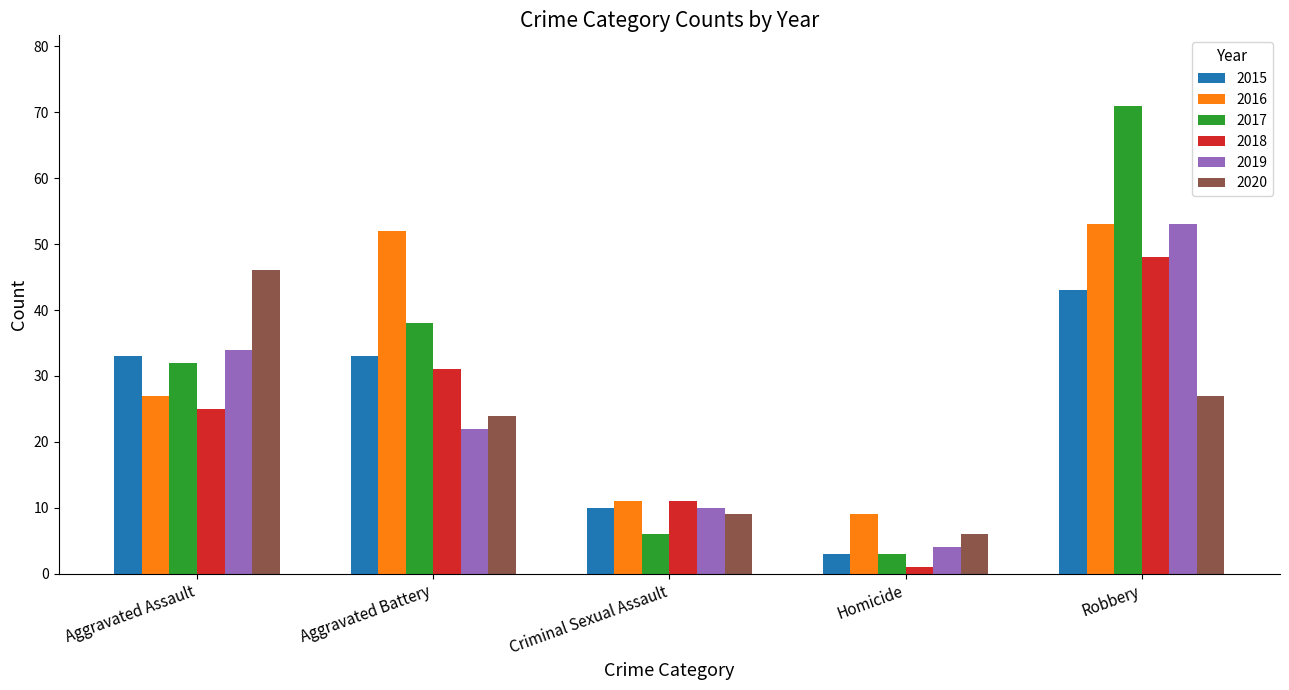

What is the label of the 1st bar from the right?

Robbery